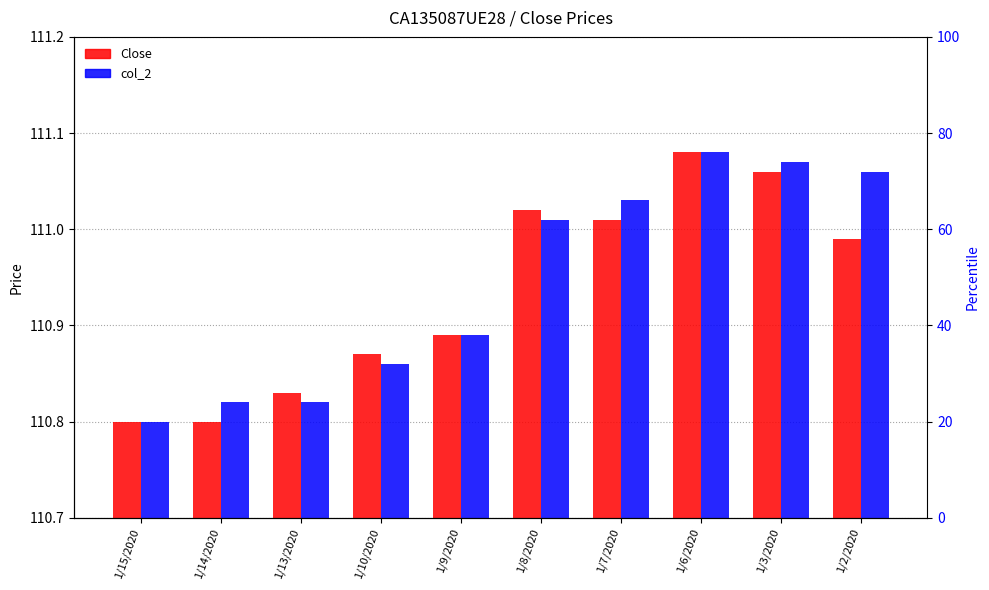

How many categories are shown in the chart?

10